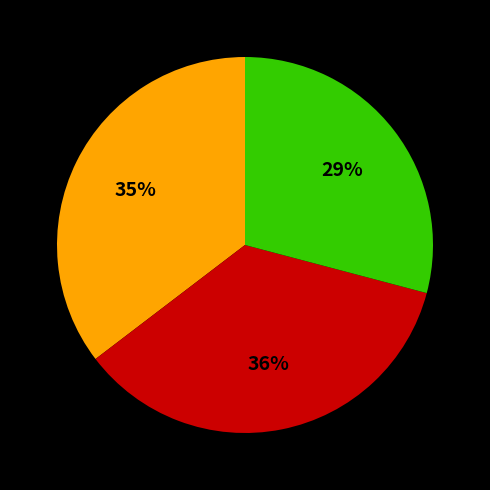

To the nearest percent, what is the average slice percentage?

33%